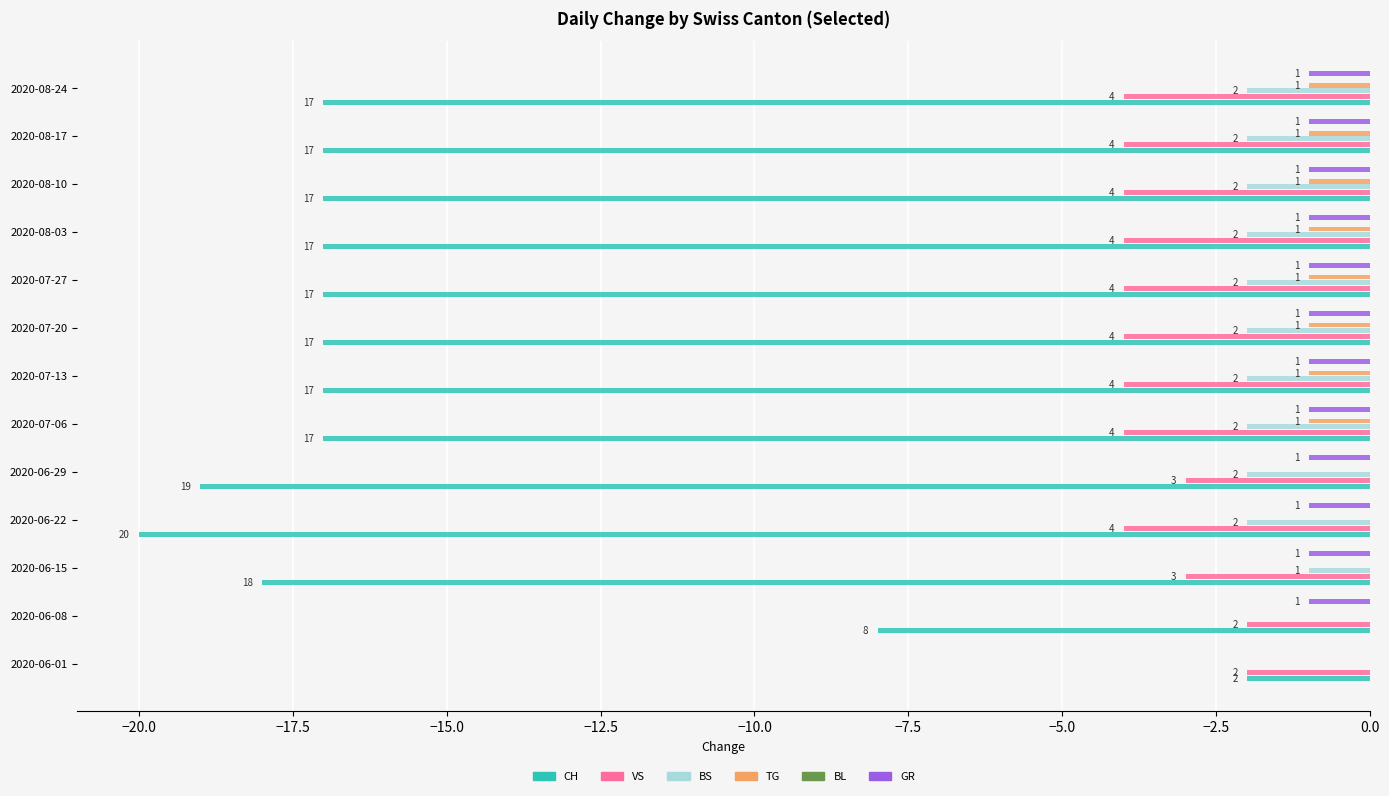

How many bars are there in each group?

6